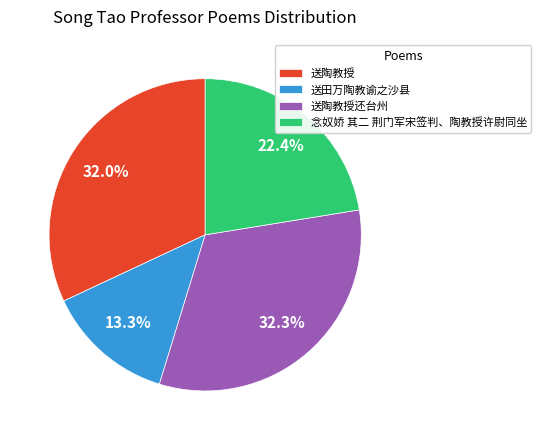

Approximately how many times larger is the value at 念奴娇 其二 荆门军宋签判、陶教授许尉同坐 compared to 送陶教授?

0.7